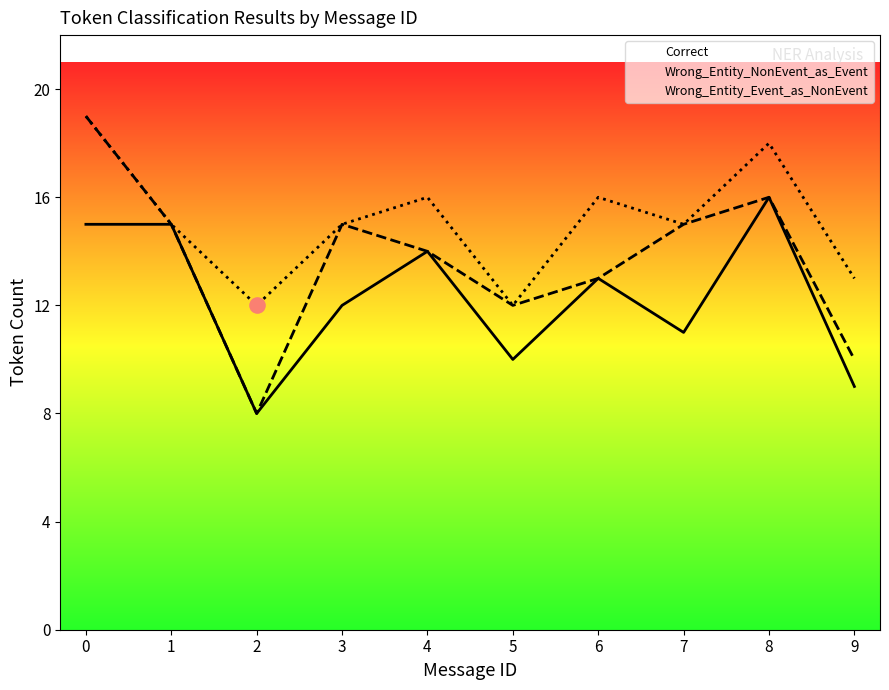

Is the value of Wrong_Entity_NonEvent_as_Event at 0 greater than the value of Wrong_Entity_Event_as_NonEvent at 1?

Yes